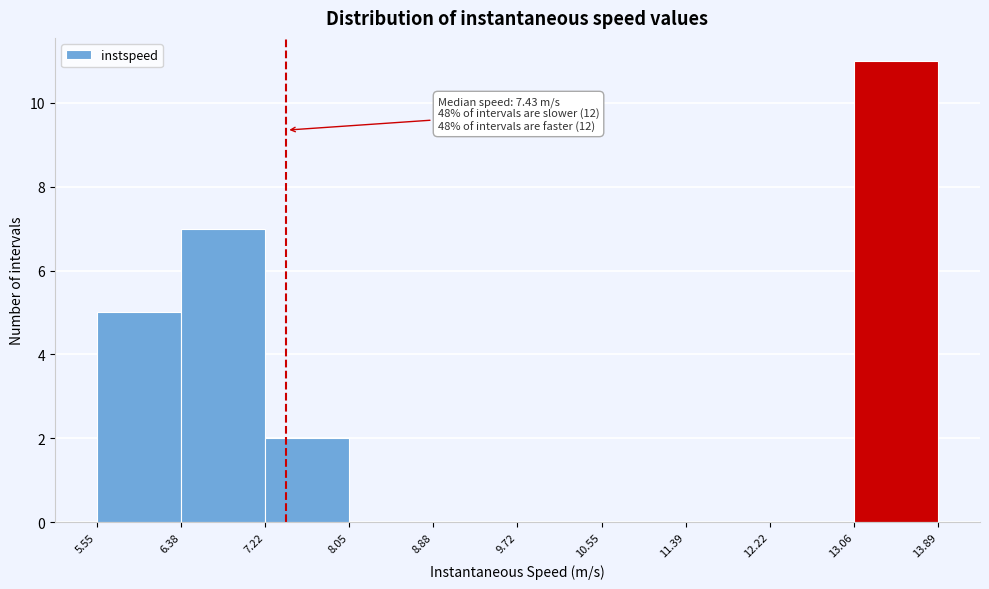

Which range on the x-axis has the tallest bar?

13.06 to 13.89